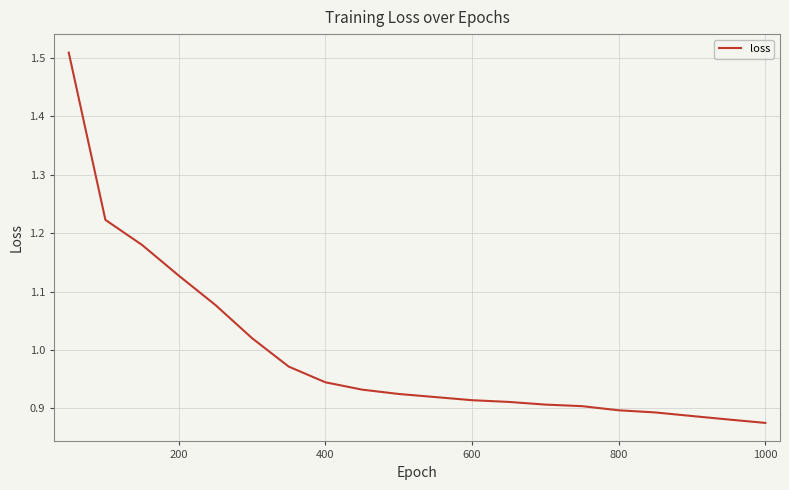

What is the difference between the maximum and minimum values?

0.6